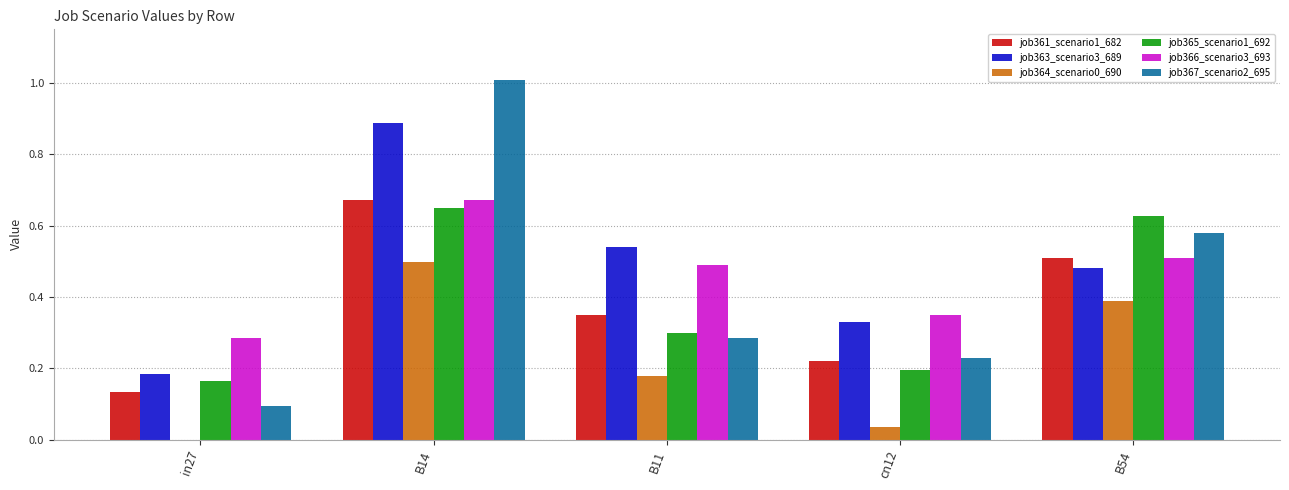

At which category is the sum across all series the highest?

B14